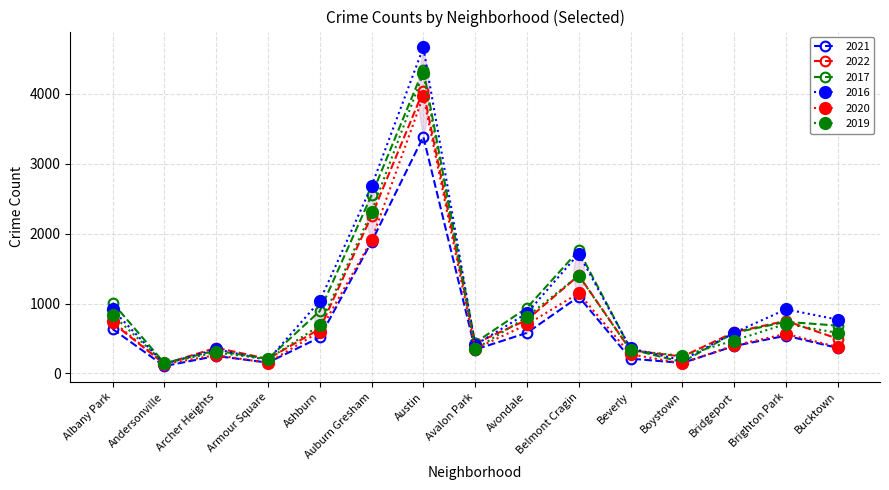

What is the total value across all series at Belmont Cragin?

8516